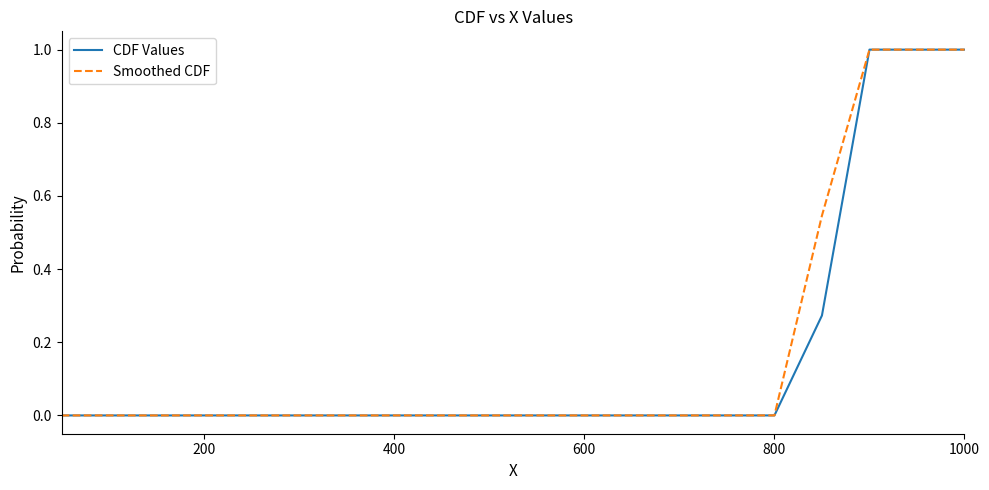

How many lines are shown in the chart?

2